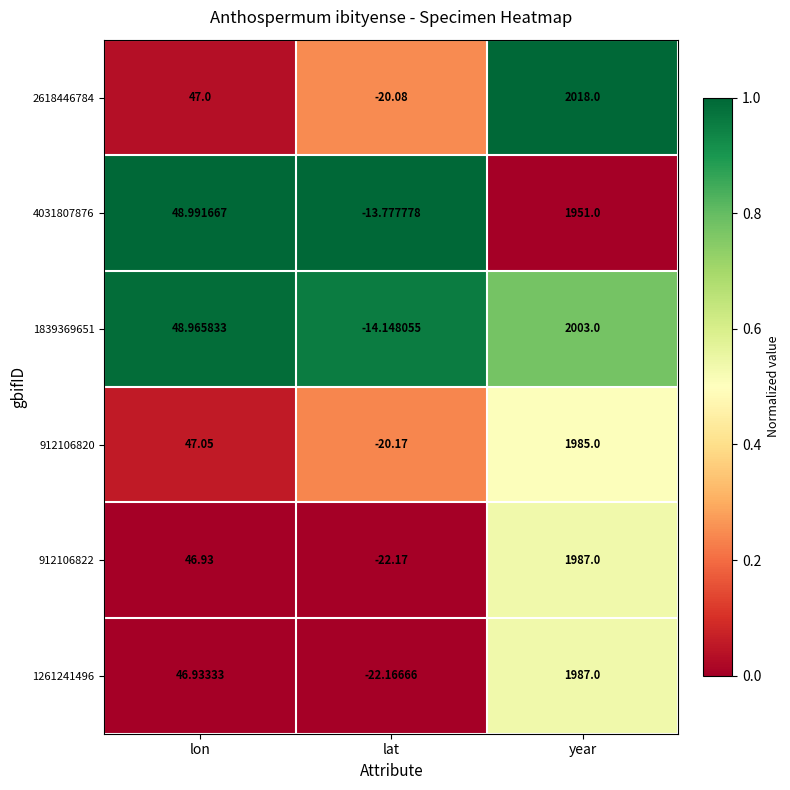

Which series has the largest total across all categories?

2618446784